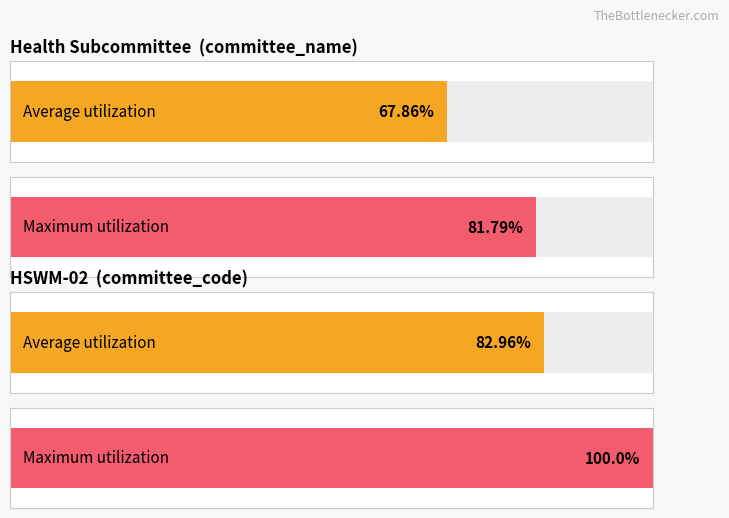

How many data points in Maximum utilization are less than 100?

1